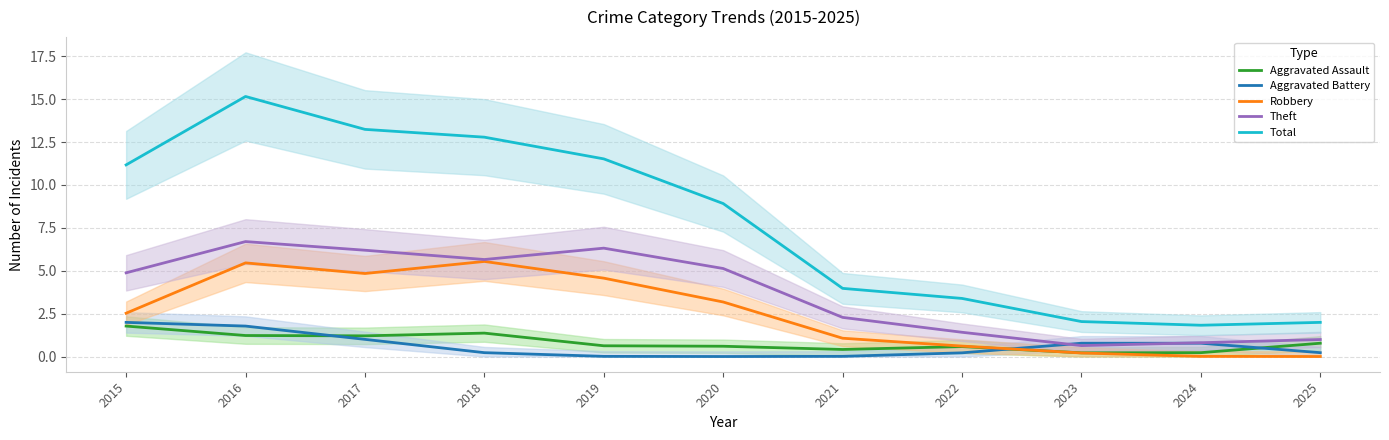

How many distinct data groups are displayed?

5